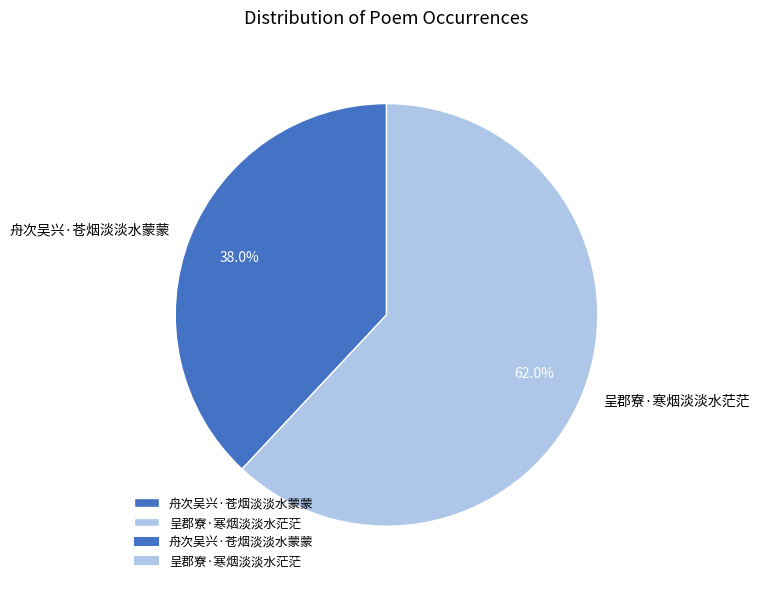

Between 呈郡寮·寒烟淡淡水茫茫 and 舟次吴兴·苍烟淡淡水蒙蒙, which is larger?

呈郡寮·寒烟淡淡水茫茫